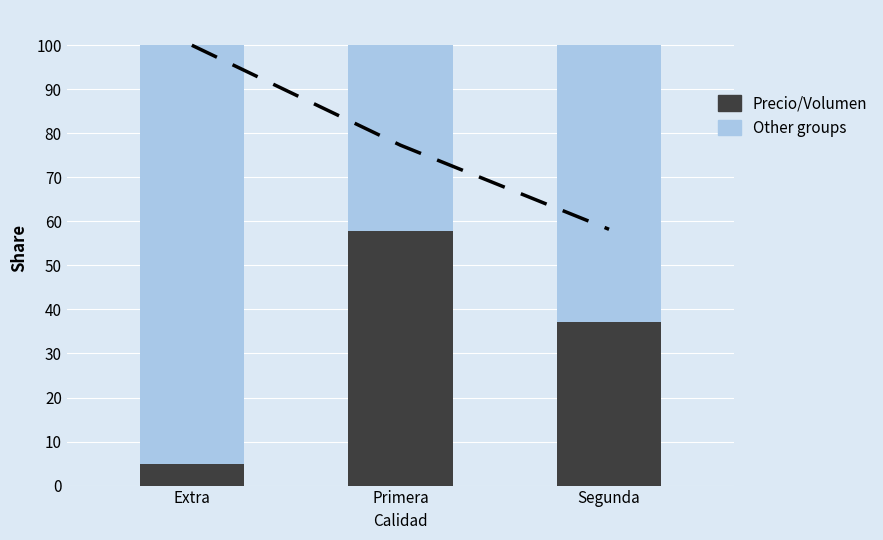

Reading left to right, extract all data points from this chart.

Other groups: Extra=100.0	Primera=100.0	Segunda=100.0
Precio/Volumen: Extra=5.0	Primera=57.9	Segunda=37.1